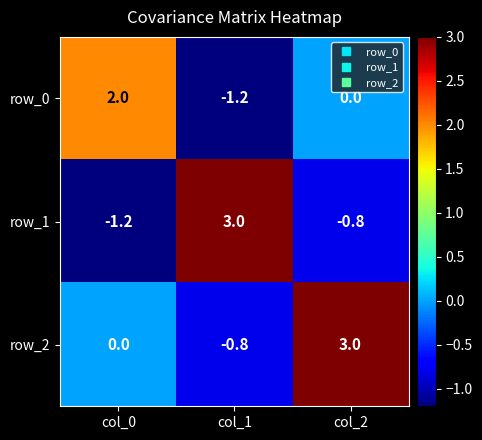

At which category is the sum across all series the highest?

col_2